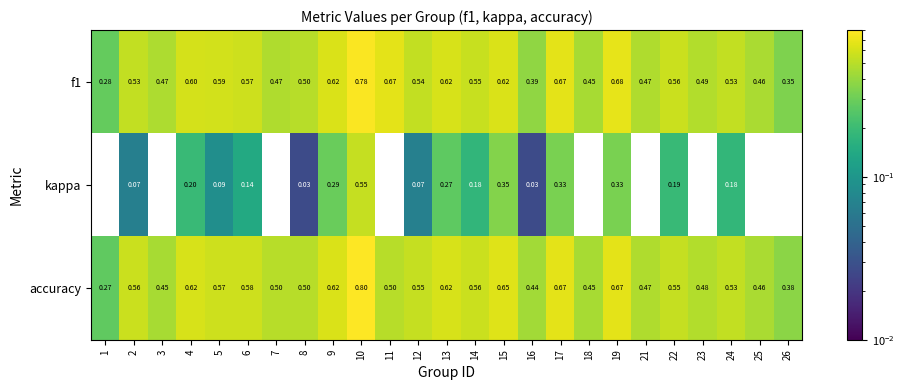

Which series has the widest spread of values?

kappa